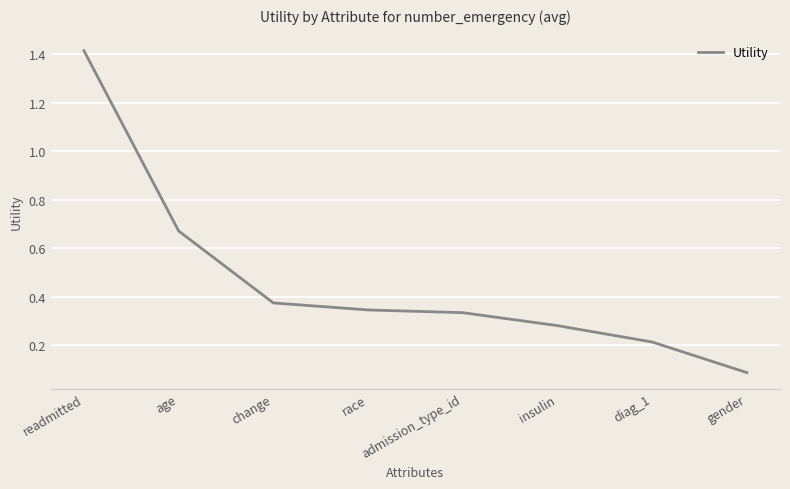

Where is the data nearest to the value 0?

gender